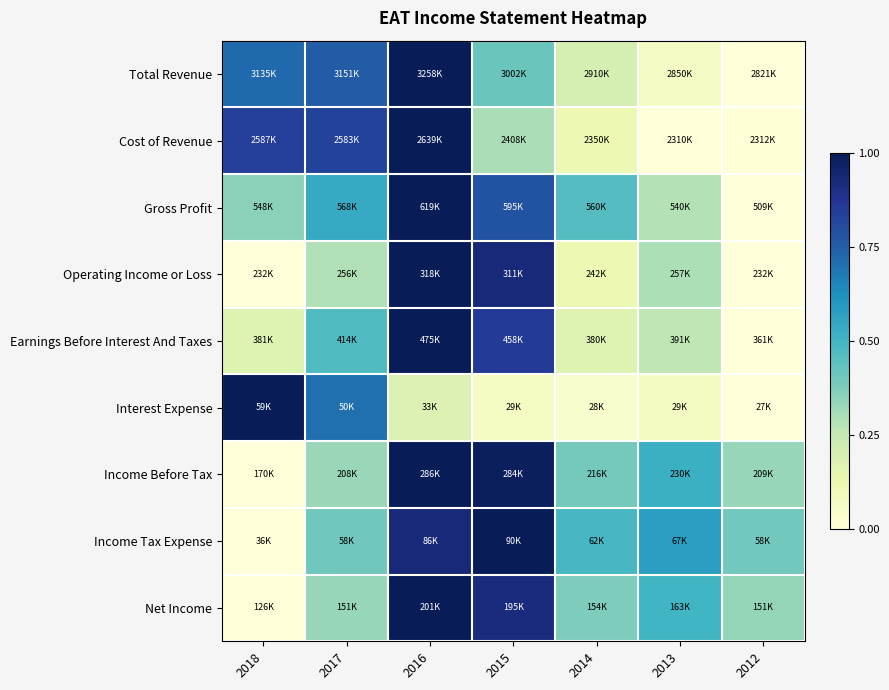

What is the maximum value shown in the chart?

1.0